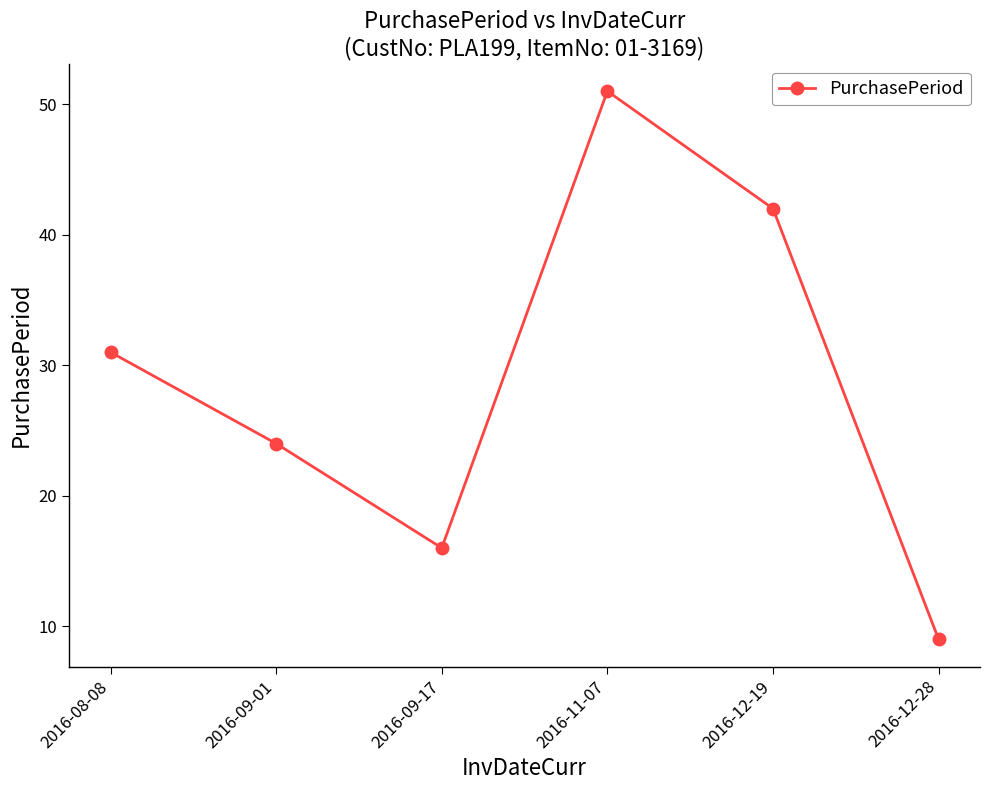

What is the approximate value at 2016-09-01, to the nearest 5?

25